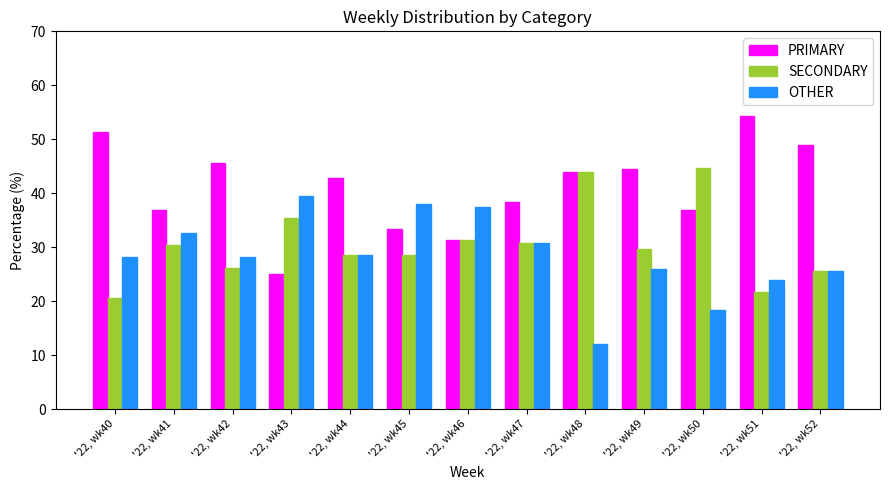

What is the spread (max minus min) of values at '22, wk41?

6.5